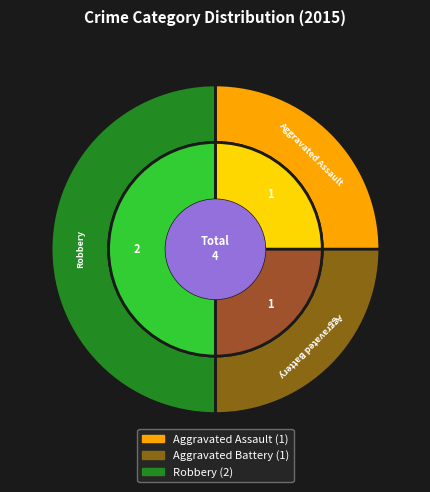

What is the change in value from Aggravated Battery to Robbery?

+1